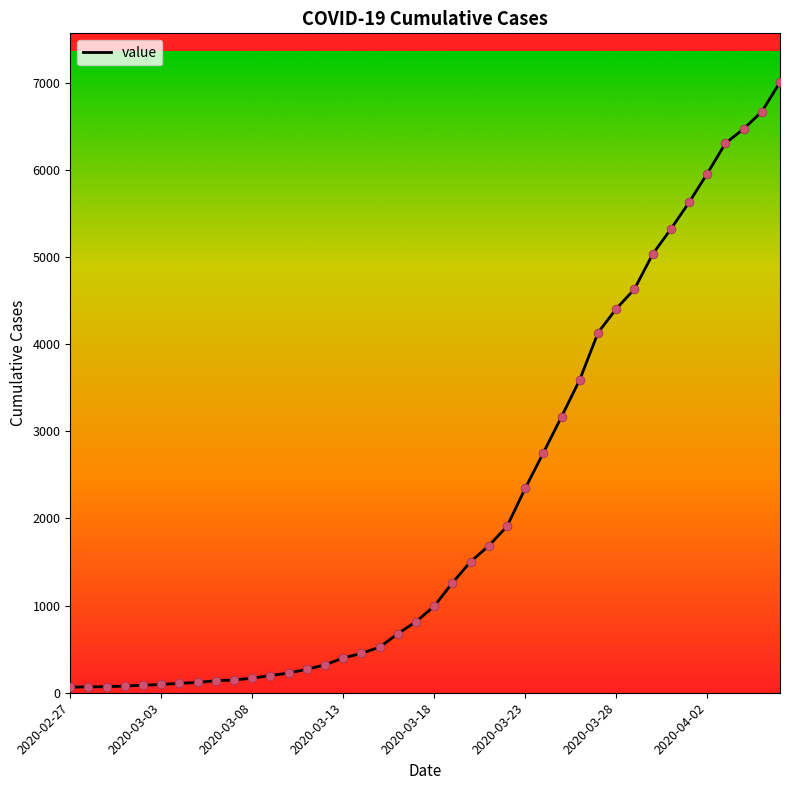

What is the difference between the maximum and minimum values?

6940